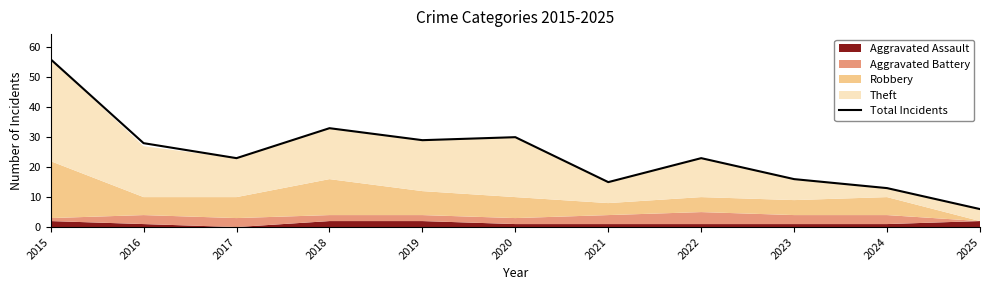

What is the change in value from 2016 to 2020?

+2